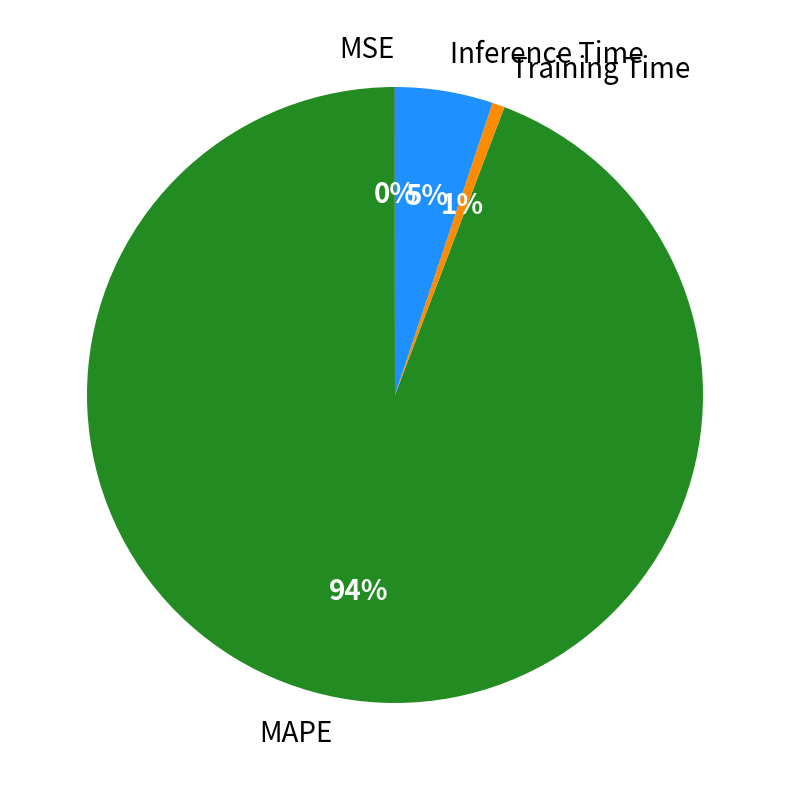

What is the largest slice in the pie chart?

MAPE